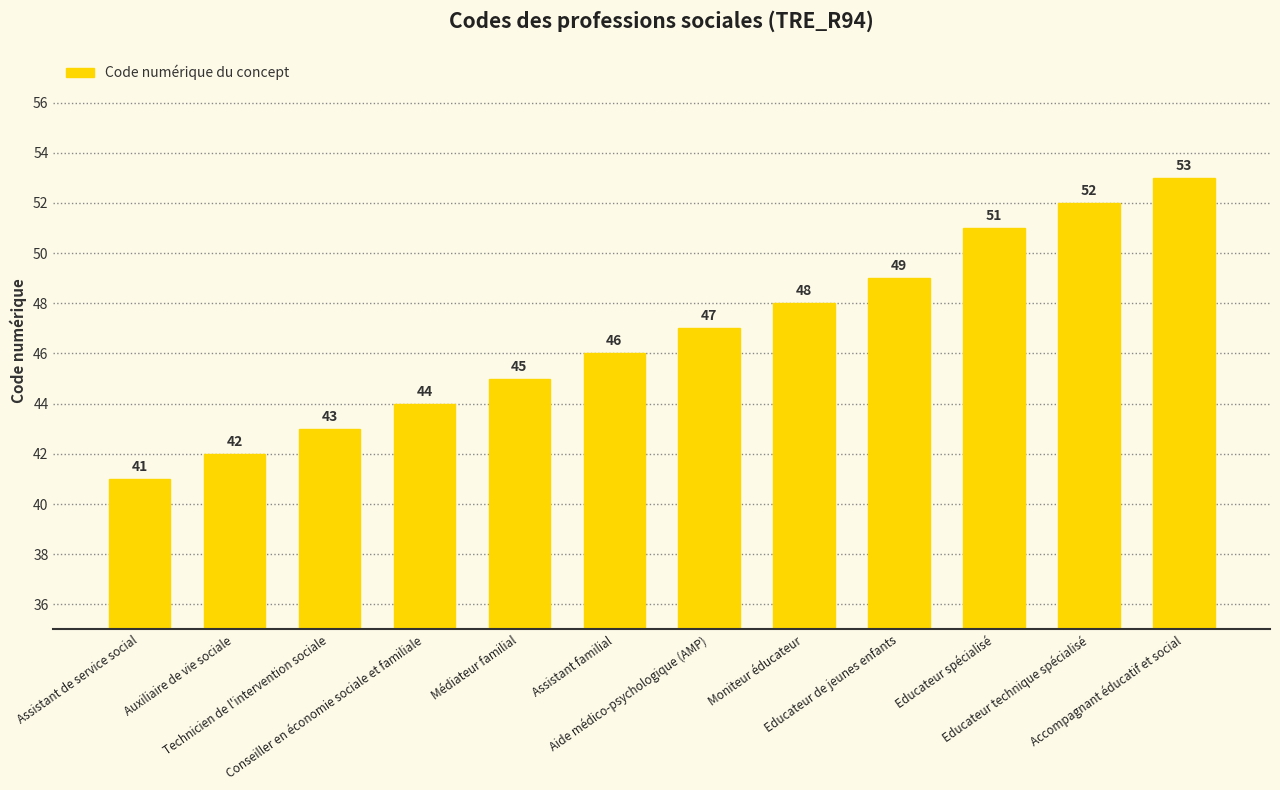

What is the change in value from Assistant de service social to Auxiliaire de vie sociale?

+1